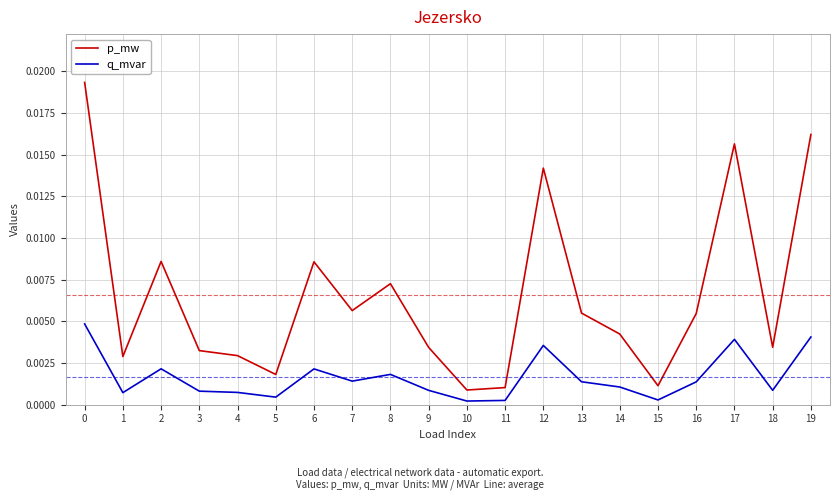

Is it true that q_mvar equals 0.0 at 12?

True